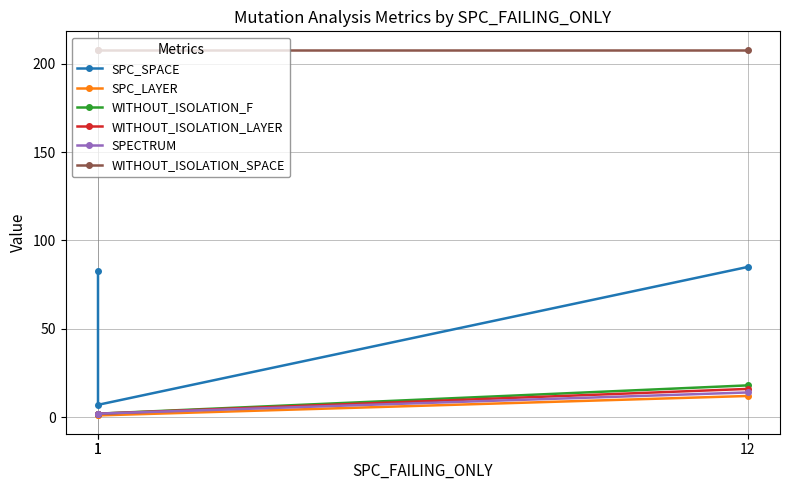

What is the minimum value for SPC_LAYER?

1